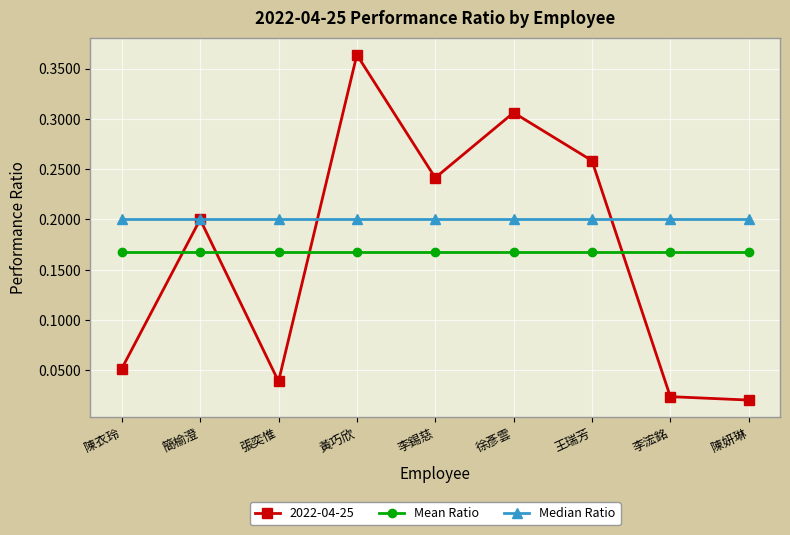

What is the total value across all series at 李錫慈?

0.6